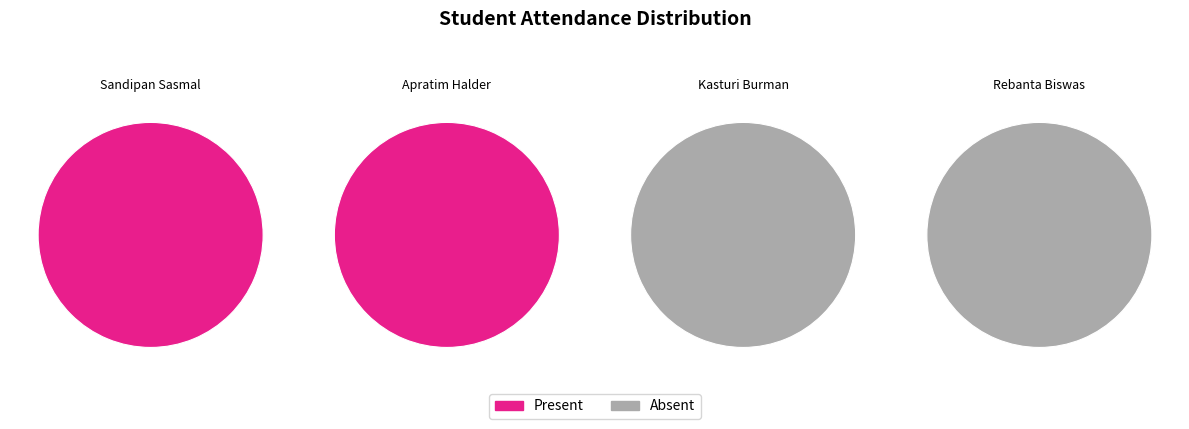

Which category has the smallest portion of the pie?

Kasturi Burman